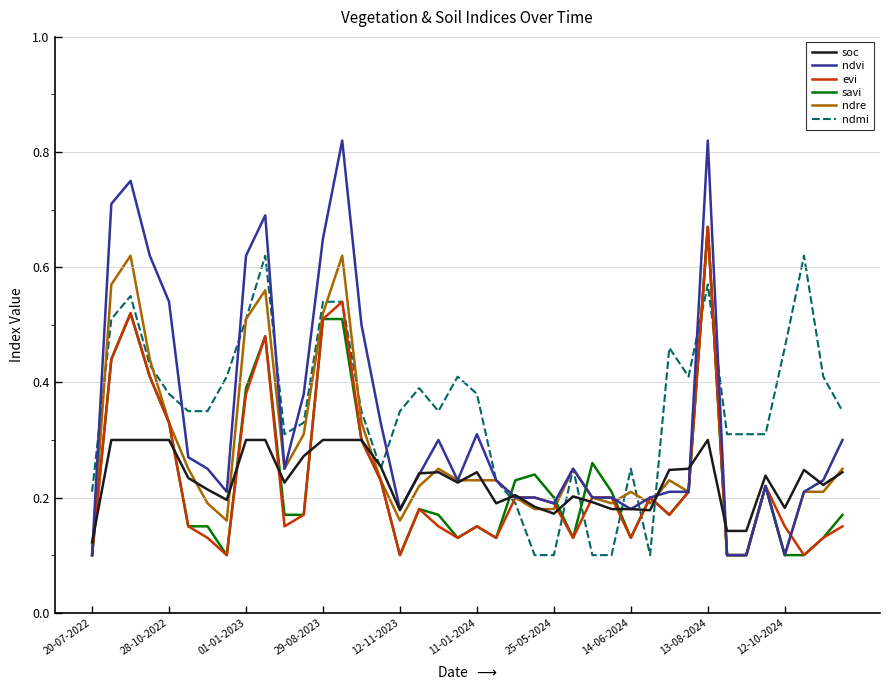

Which series has the largest range (max minus min)?

ndvi